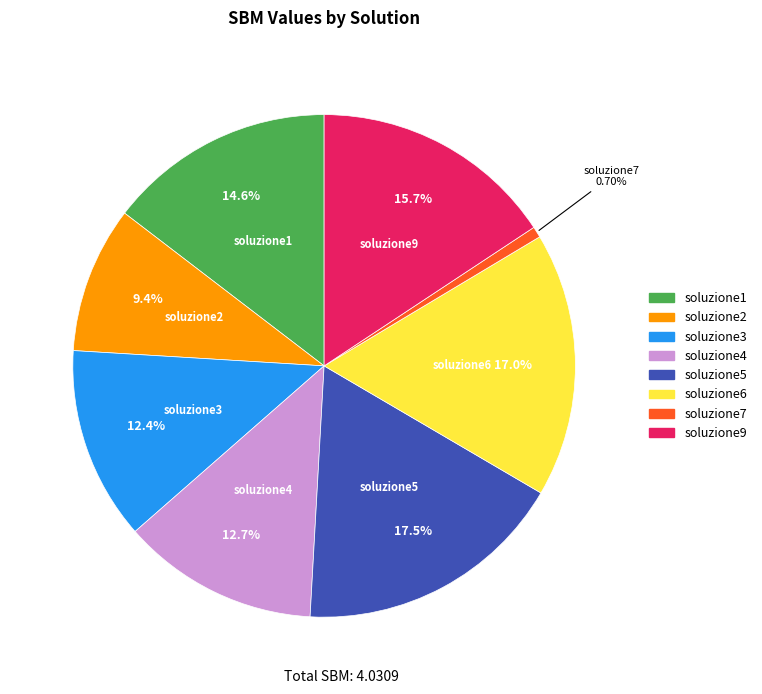

Is there a majority slice in this chart?

No